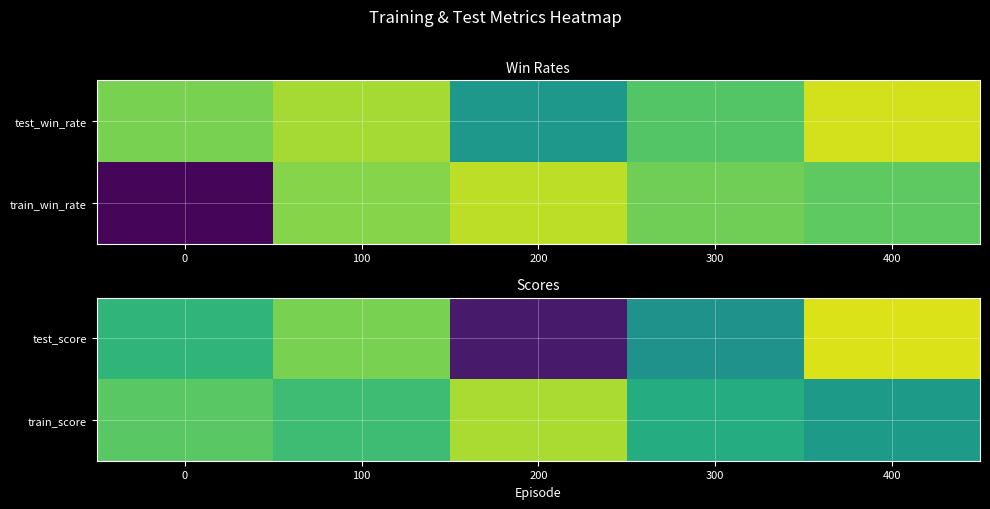

How many data points in train_score are above 0?

2